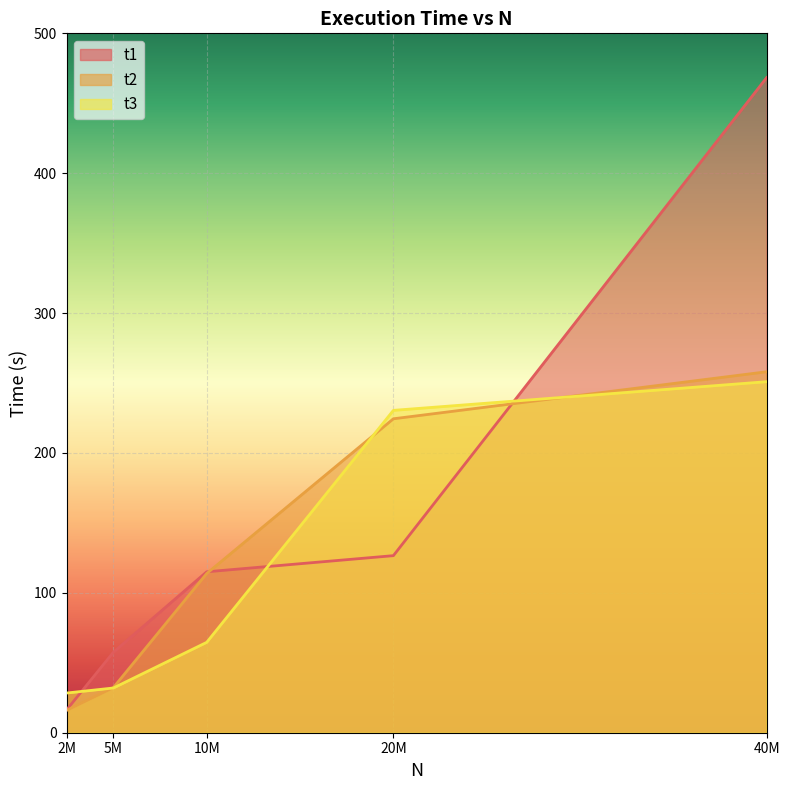

At 20M, list the series in order from smallest to largest.

t1, t2, t3